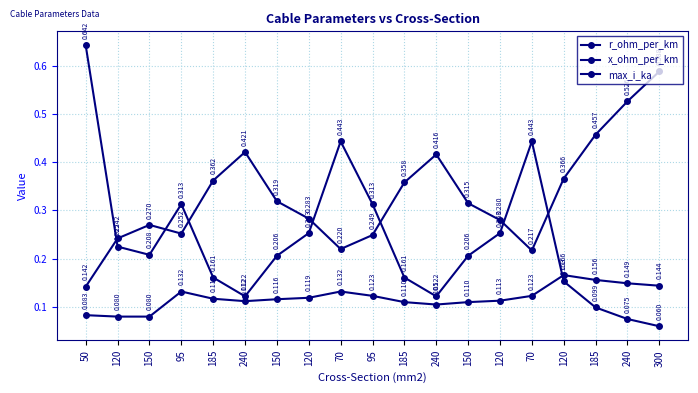

True or false: x_ohm_per_km and max_i_ka intersect in this chart.

False